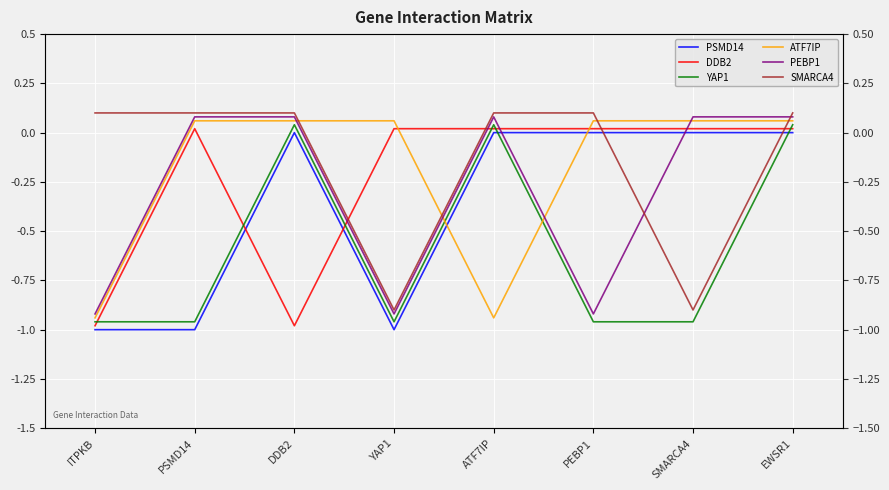

Is it true that YAP1 equals 0.0 at DDB2?

False